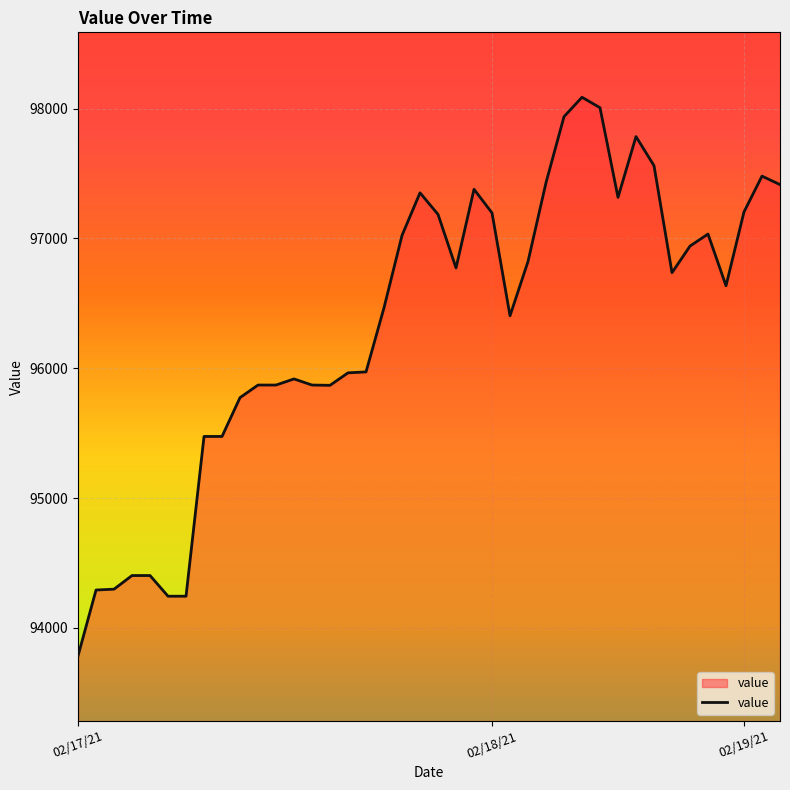

What is the smallest value displayed?

93784.6